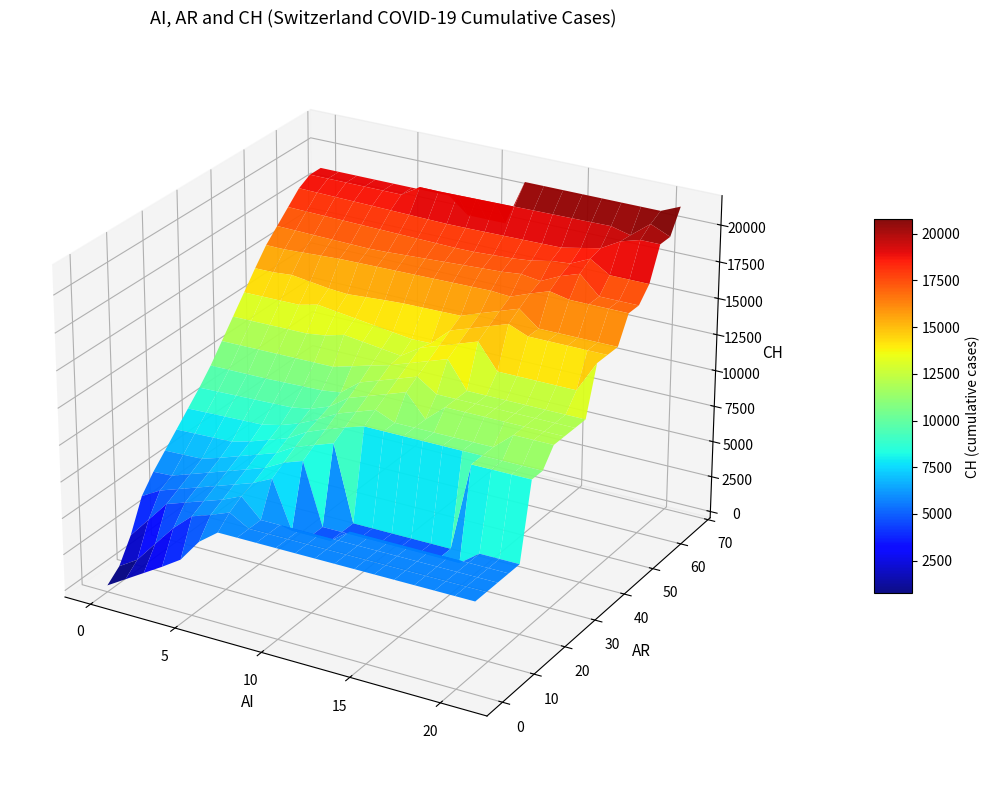

What is the sum of all values?

256333